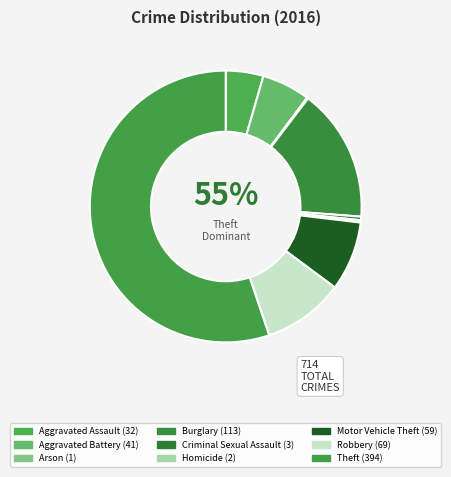

What is the smallest slice in the pie chart?

Arson